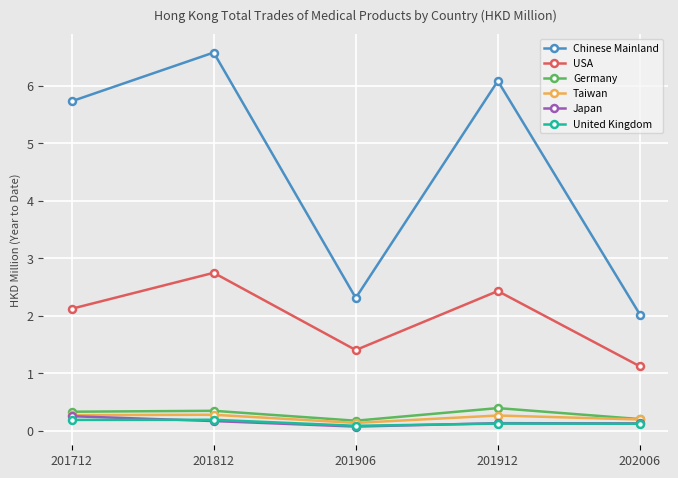

How many lines are shown in the chart?

6